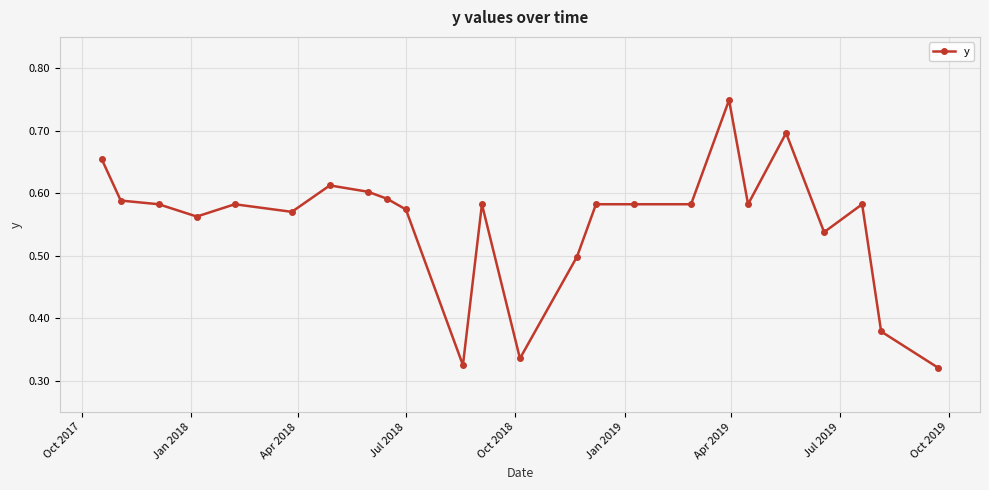

Count the values in the range 0 to 1.

24